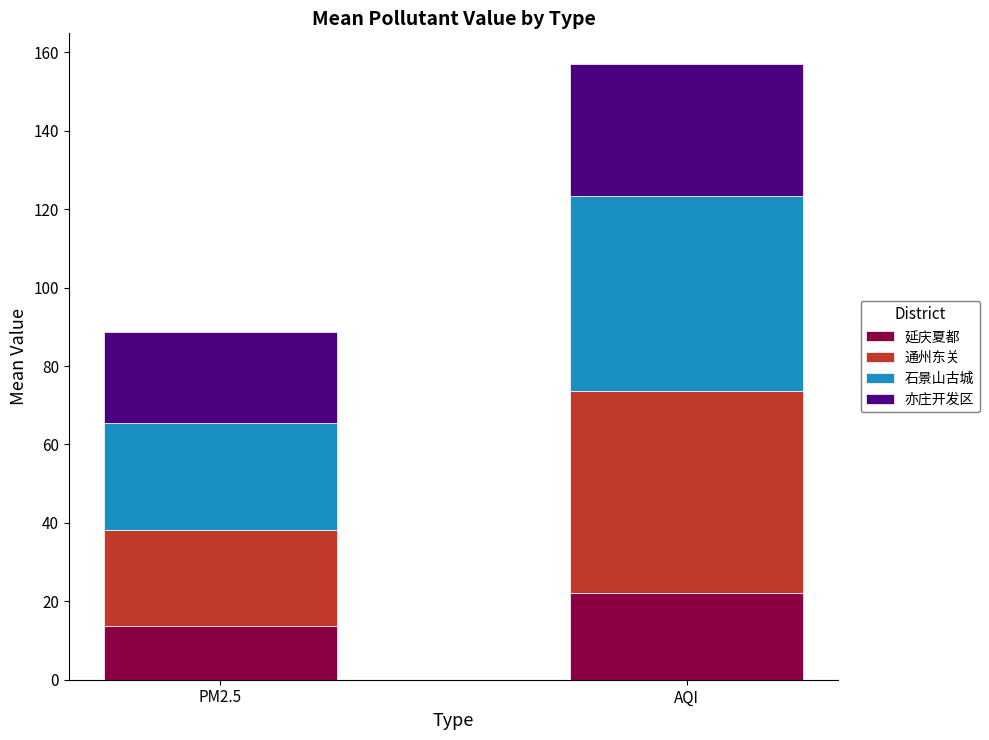

What are all the series names shown in the legend?

延庆夏都, 通州东关, 石景山古城, 亦庄开发区